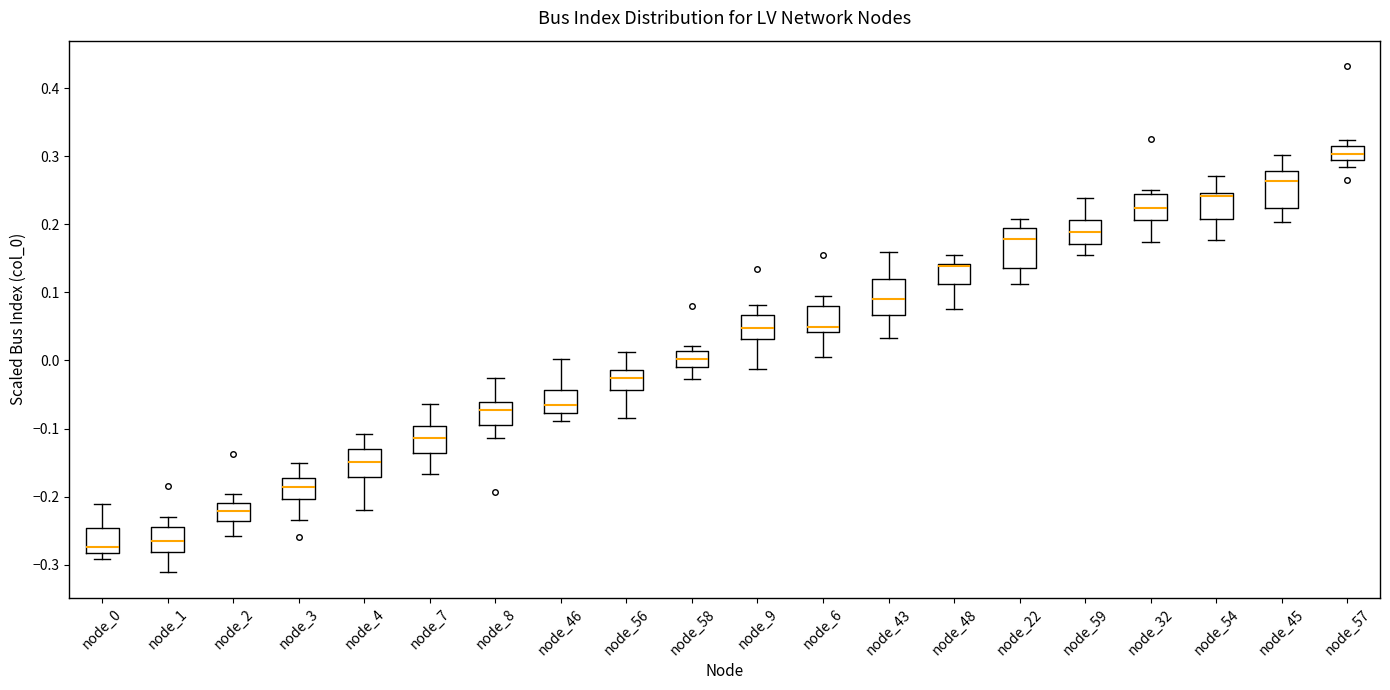

Where does the lower whisker of the box for node_57 end on the y-axis? The values are not printed on the chart, so give them approximately, as read against the axis.

0.28